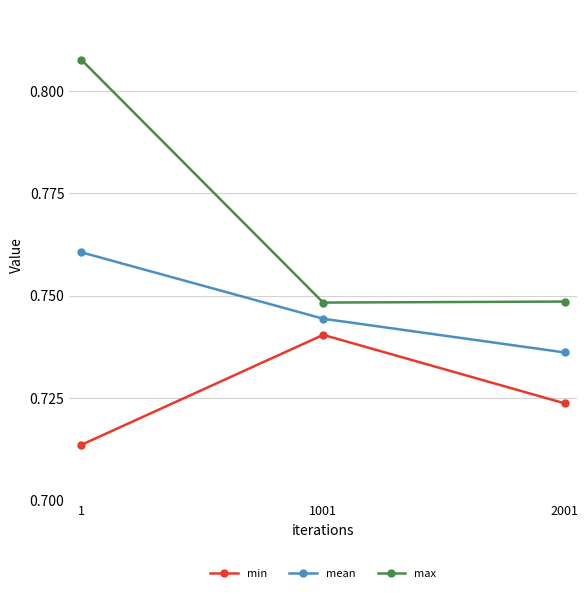

List the series in order of their peak value, lowest first.

min, mean, max